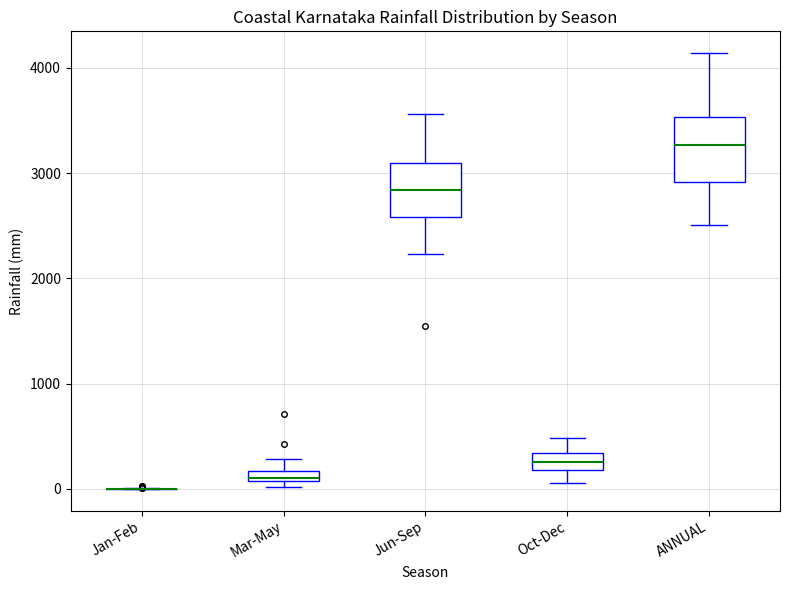

Where is the lower edge of the box for Mar-May on the y-axis? The values are not printed on the chart, so give them approximately, as read against the axis.

100